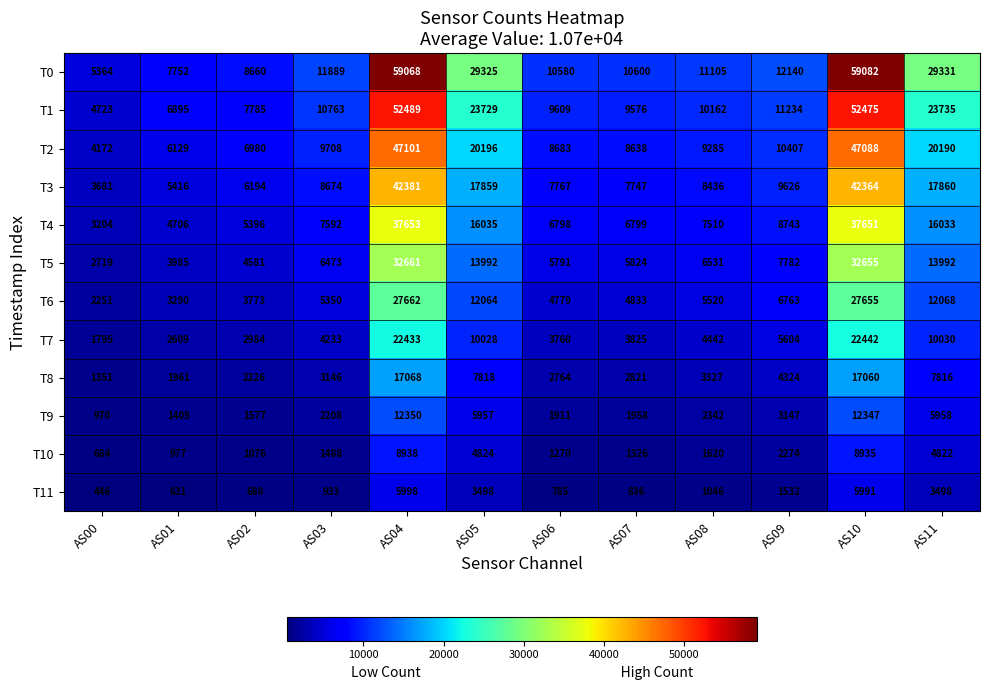

What is the difference between the maximum and minimum values in the T0 series?

53718